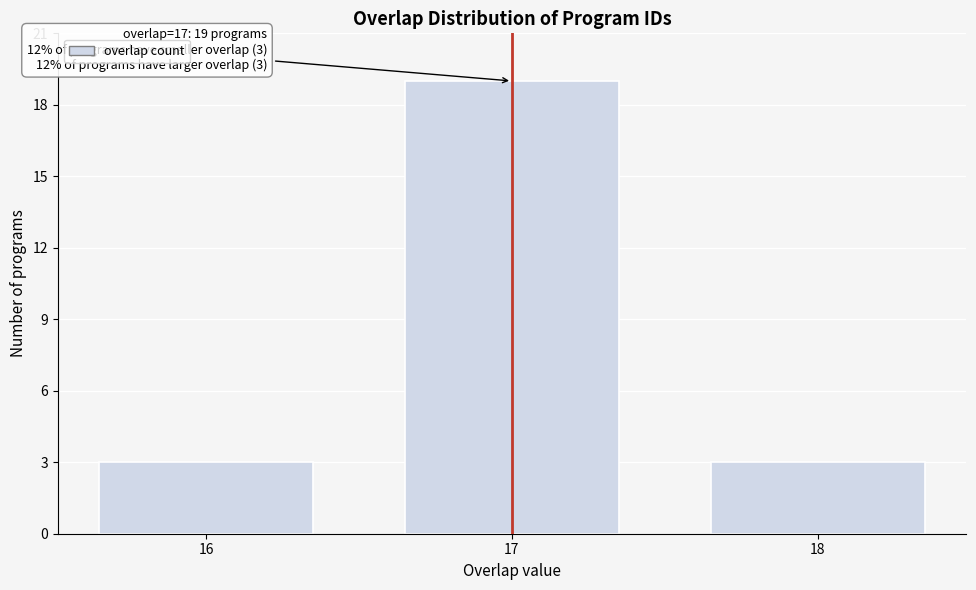

Reading left to right, extract all data points from this chart.

16=3	17=19	18=3